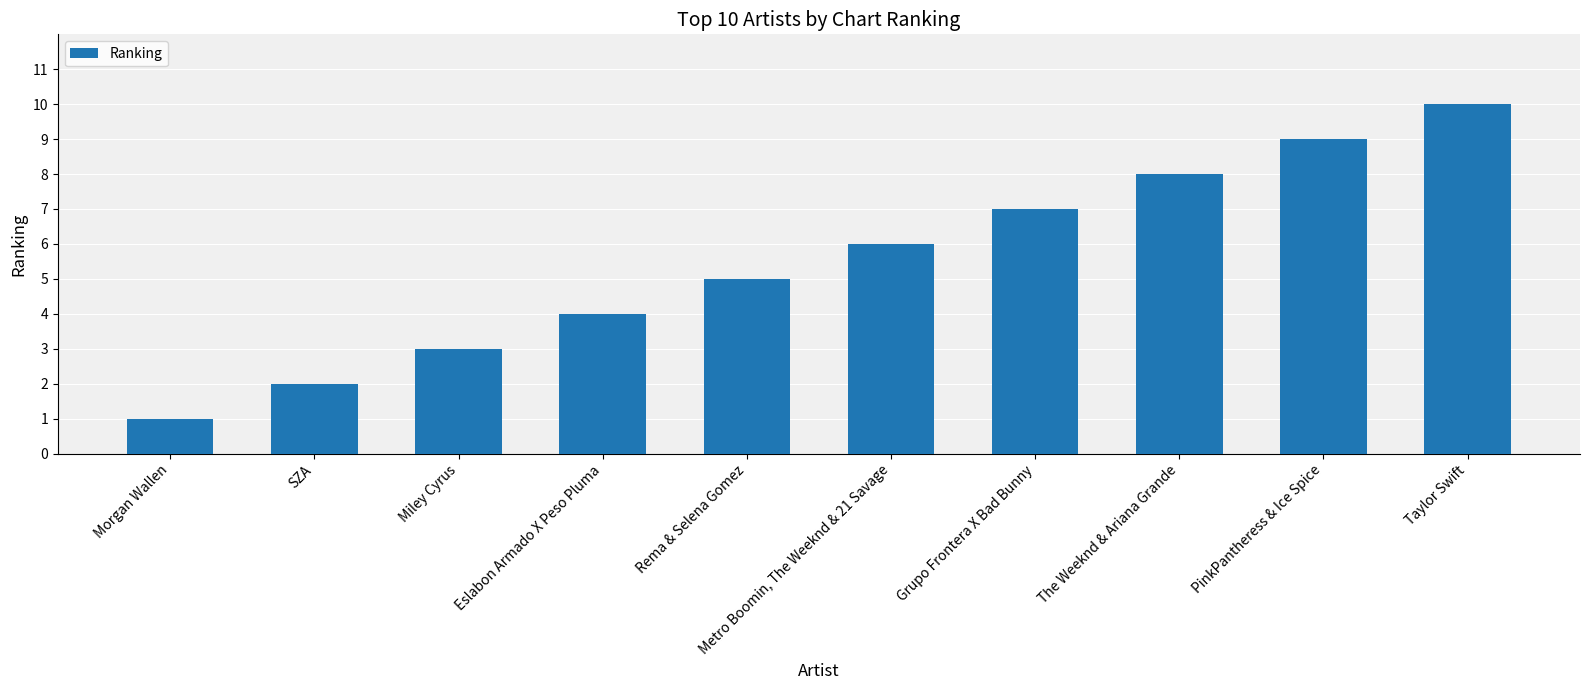

What is the minimum value shown in the chart?

1